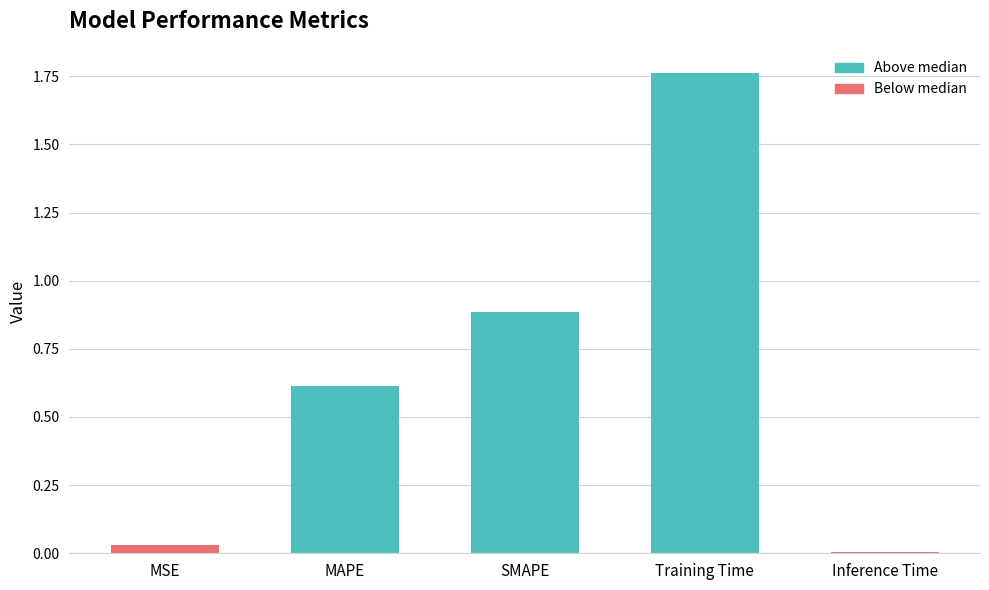

What position from the left is MSE?

1